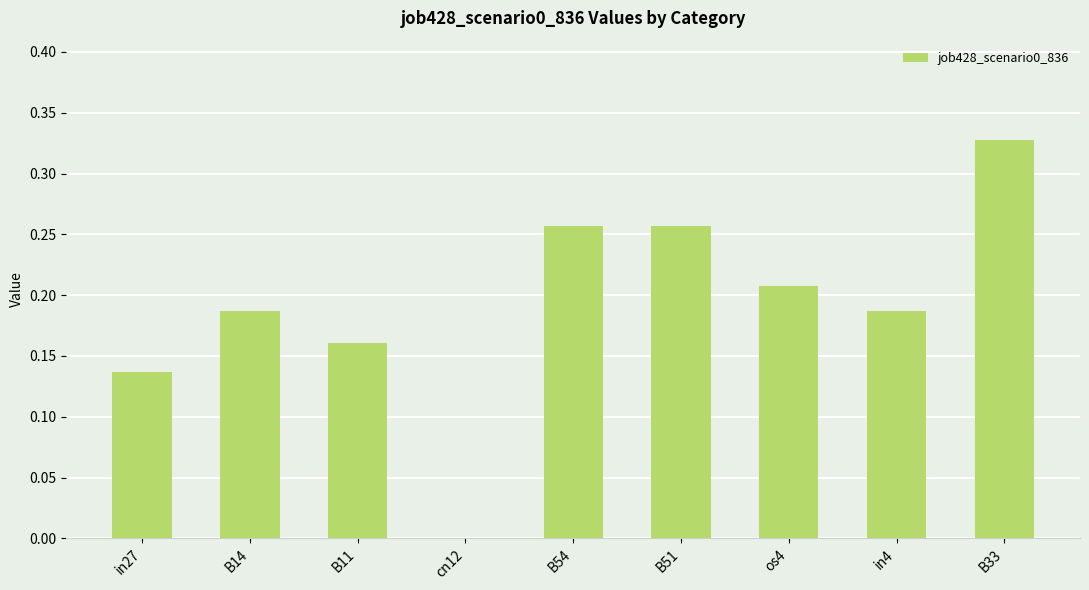

True or false: the data shows 0.3 at in4.

False